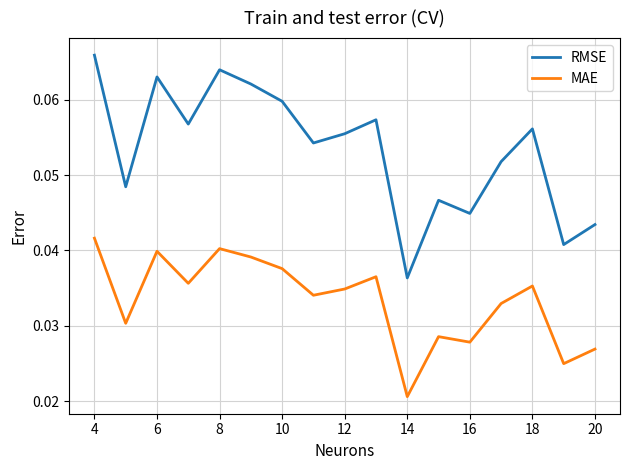

Does the chart have visible grid lines?

Yes